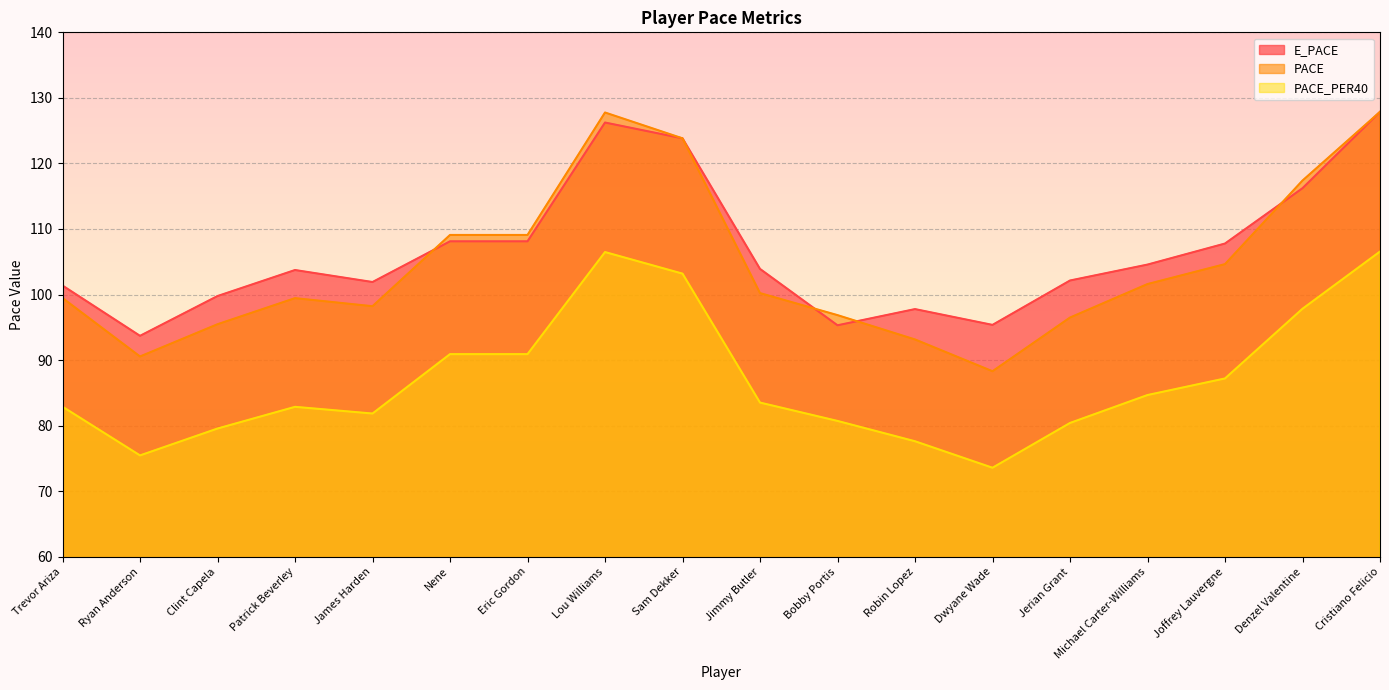

Where does the E_PACE series first go above 103?

Patrick Beverley